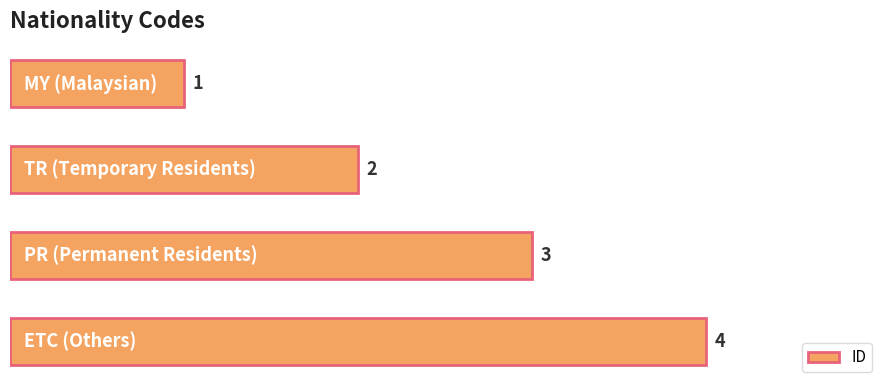

What is the value of the 1st bar from the top?

1